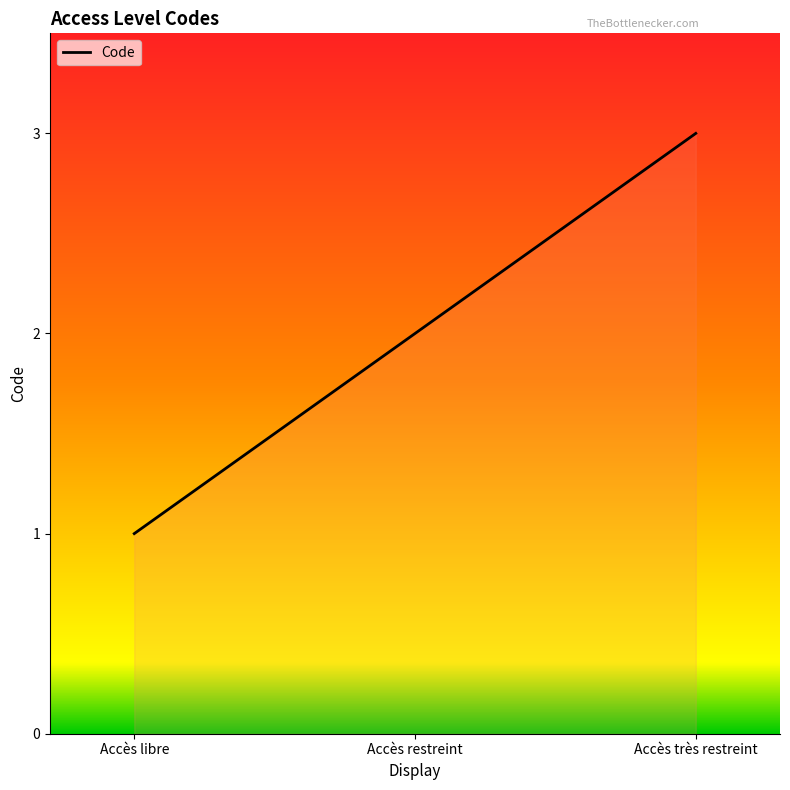

Where does the data first go above 2?

Accès très restreint